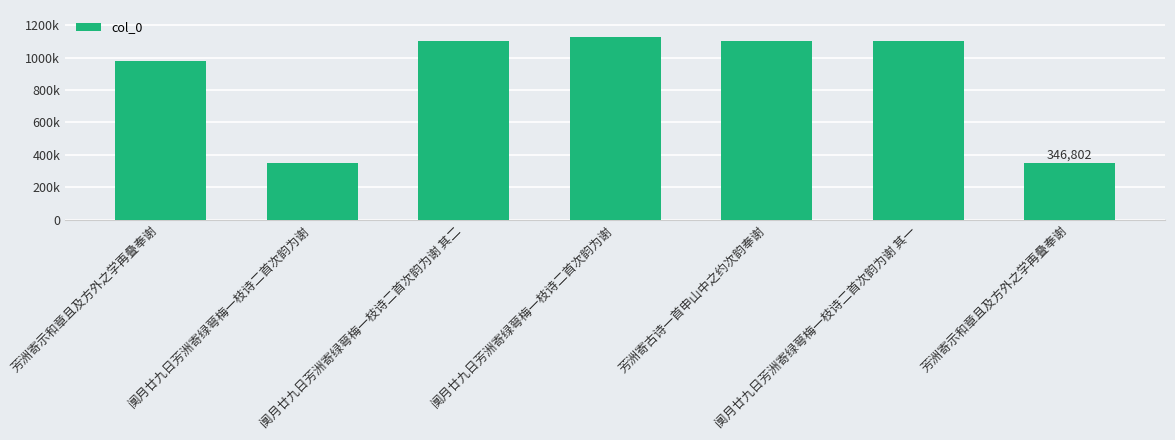

What is the difference between the maximum and minimum values?

778146